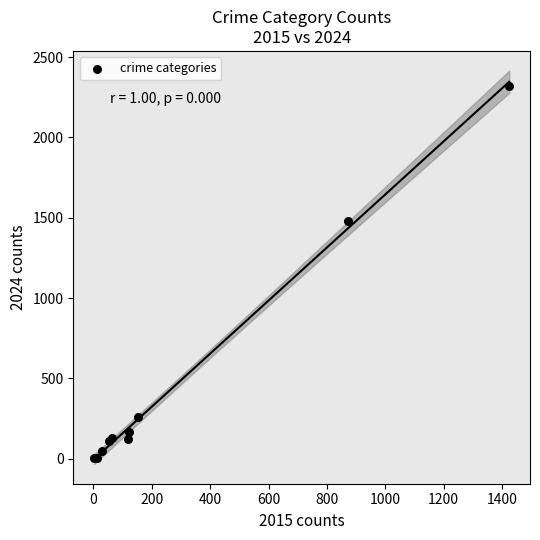

What Y value in the scatter plot is closest to 1162?

1482